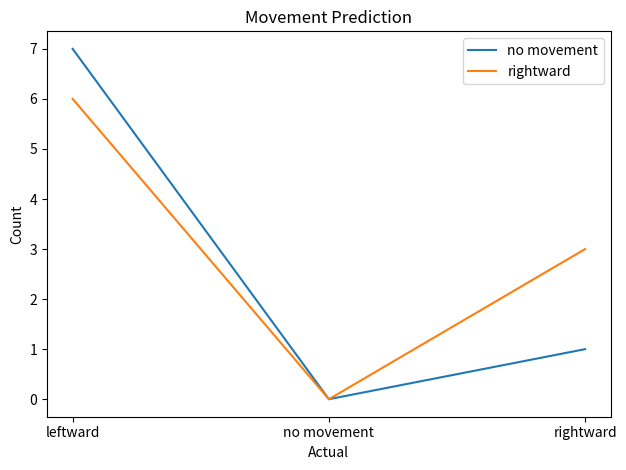

What is the difference between the maximum and minimum values in the no movement series?

7